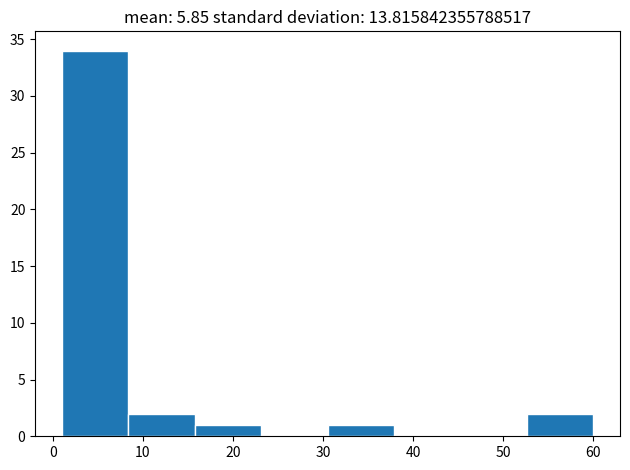

Reading left to right, list every bar in this chart as the range it spans on the x-axis followed by its height. Neither the bar edges nor the heights are printed on the chart, so give them approximately, as read against the axes.

1 to 8: 34
8 to 16: 2
16 to 23: 1
23 to 31: 0
31 to 38: 1
38 to 45: 0
45 to 53: 0
53 to 60: 2